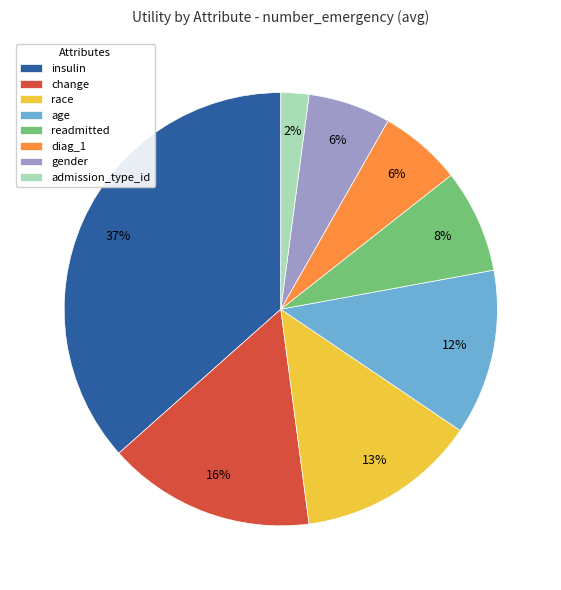

What is the ratio of the value at diag_1 to the value at insulin?

0.2